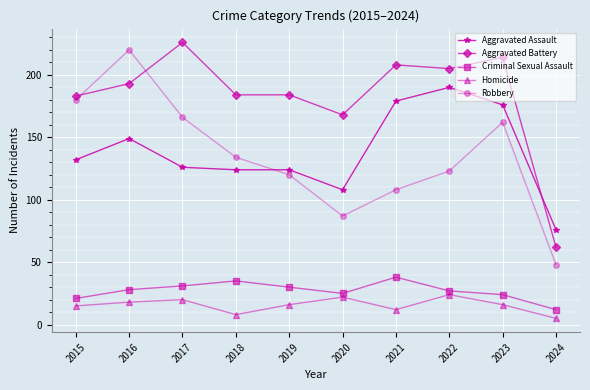

In Robbery, how many points are higher than both neighbors (excluding endpoints)?

2